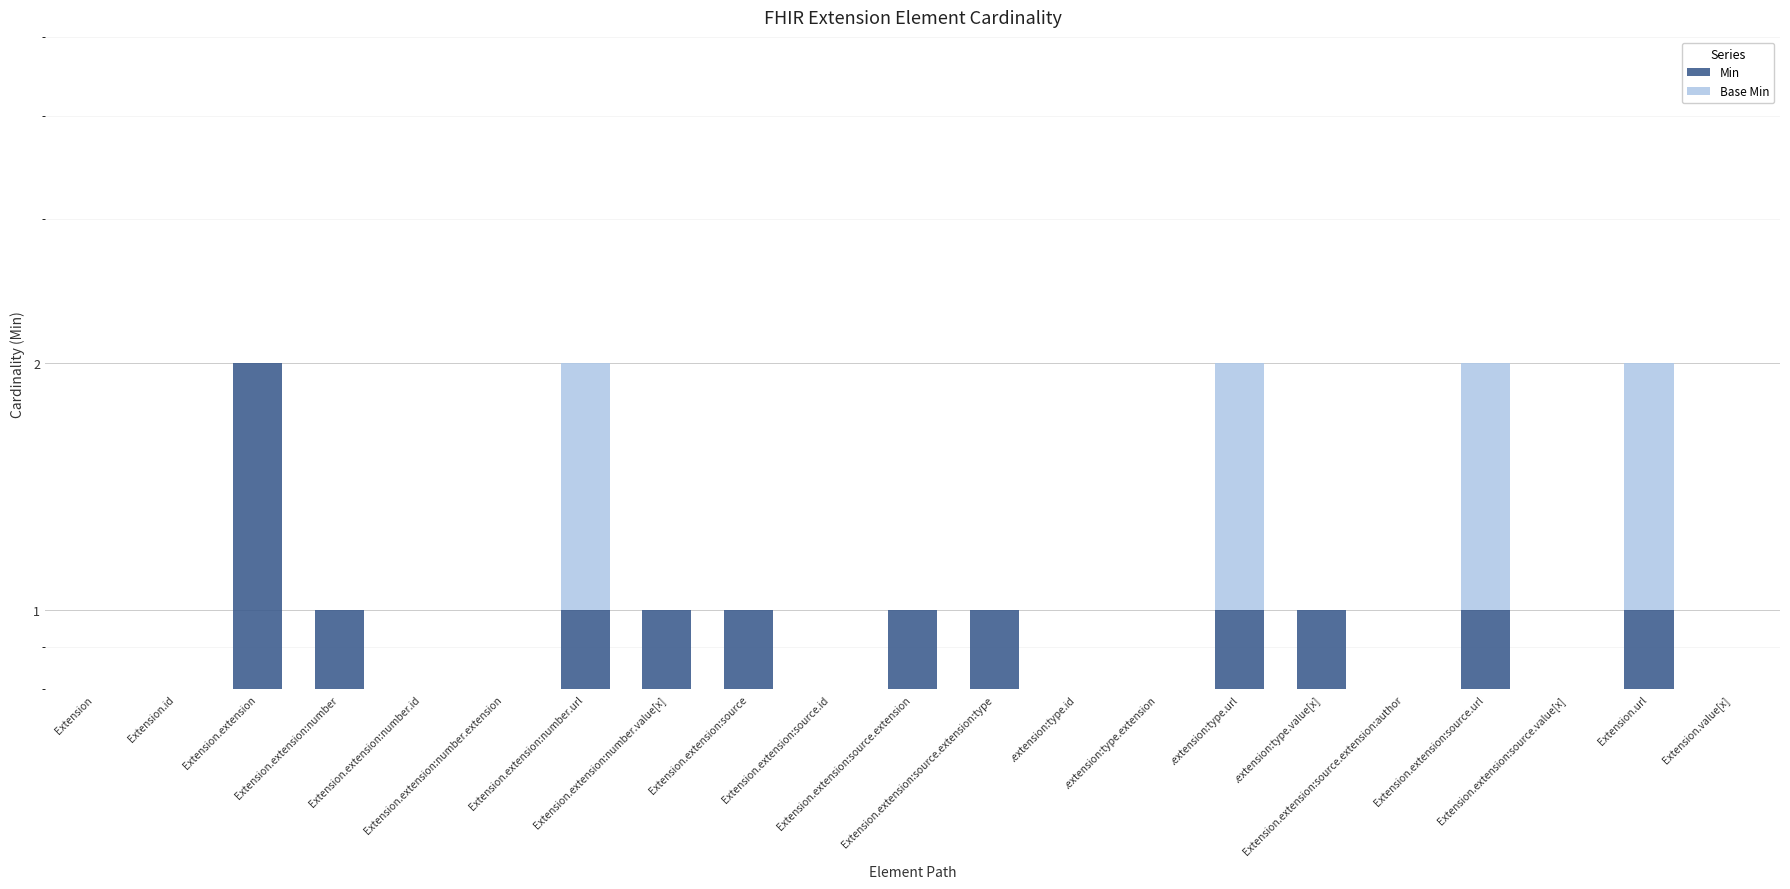

The Base Min series shows 0.0 at .extension:type.value[x]. True or false?

True